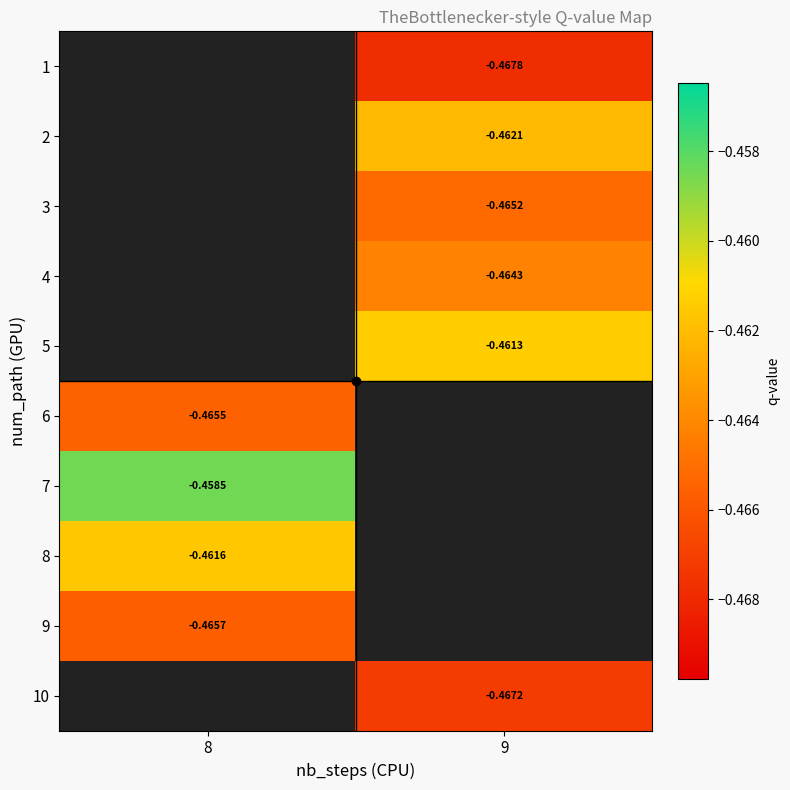

Is the value of 3 at 9 greater than the value of 2 at 9?

No